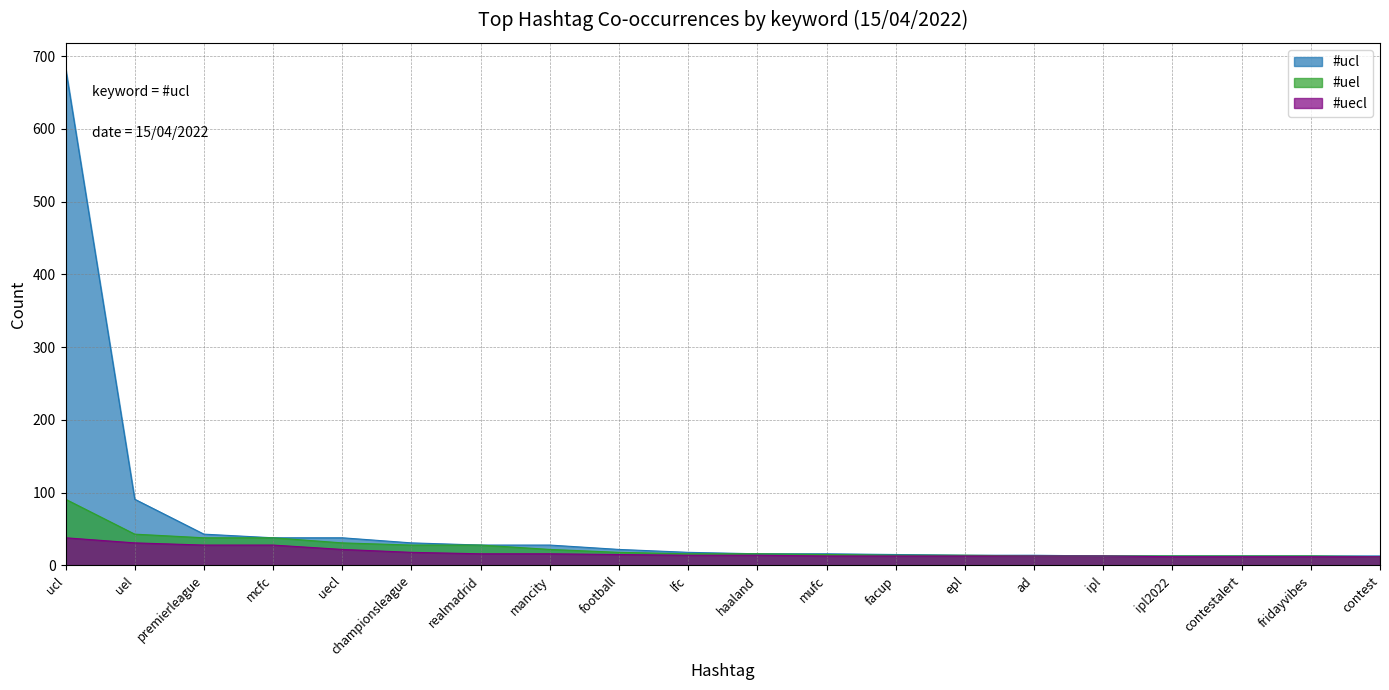

Is it true that #ucl equals 4 at epl?

False